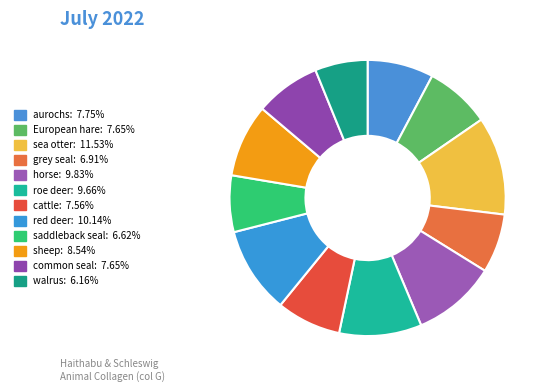

Is European hare the majority of the pie?

No